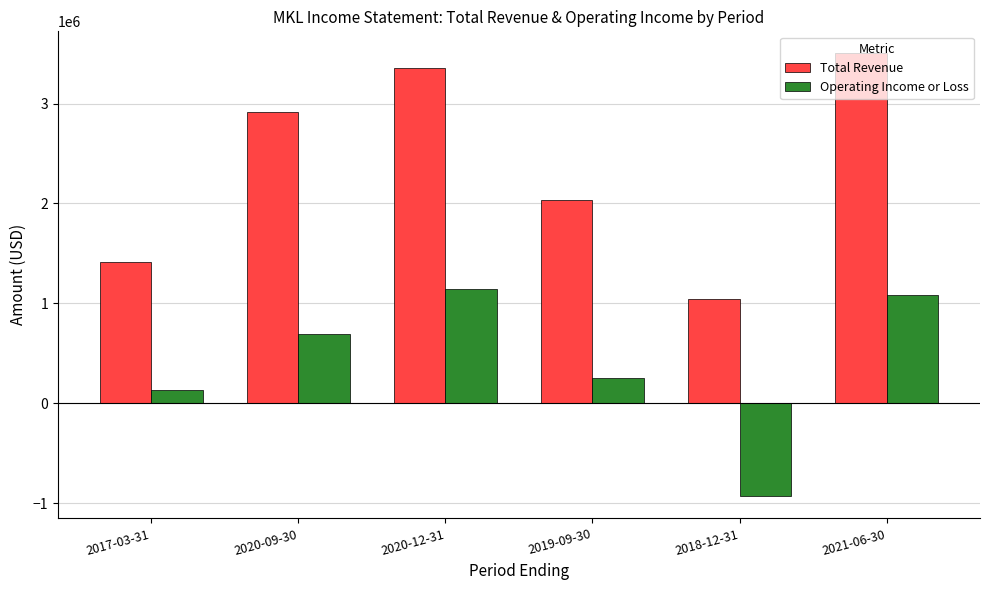

What is the difference between the maximum and minimum values in the Operating Income or Loss series?

2076700